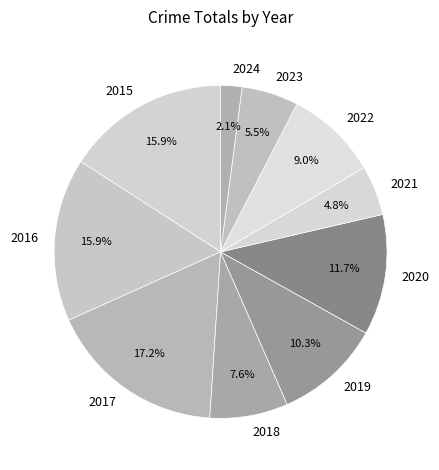

To the nearest percent, what percentage of the pie is 2021?

5%